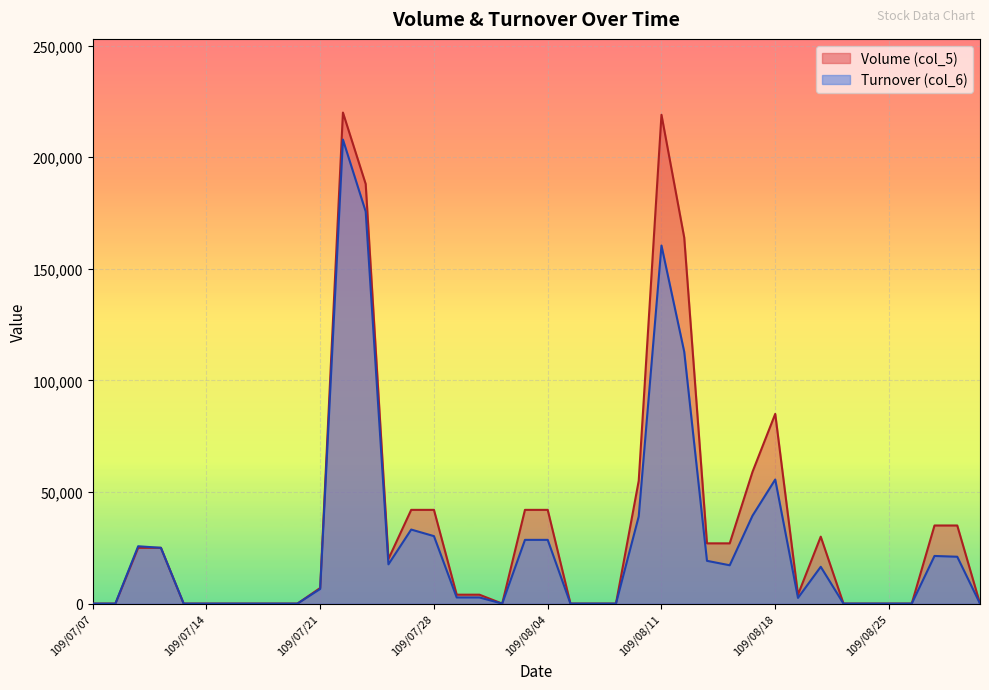

Reading right to left, list all the values displayed in this chart.

Volume (col_5): 0	35000	35000	0	0	0	0	30000	4000	85000	59000	27000	27000	164000	219000	55000	0	0	0	42000	42000	0	4000	4000	42000	42000	20000	188000	220000	7000	0	0	0	0	0	0	25000	25000	0	0
Turnover (col_6): 0	21000	21350	0	0	0	0	16500	2560	55600	39370	17180	19170	112840	160420	39050	0	0	0	28560	28560	0	2760	2760	30240	33180	17600	175660	207900	6580	0	0	0	0	0	0	25000	25700	0	0